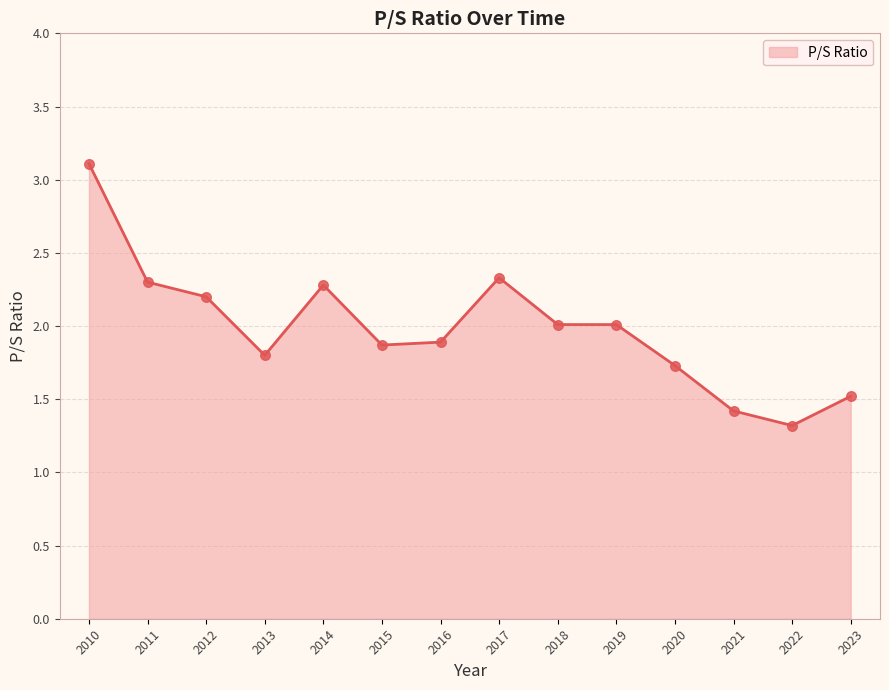

Approximately how many times larger is the value at 2013 compared to 2012?

0.8